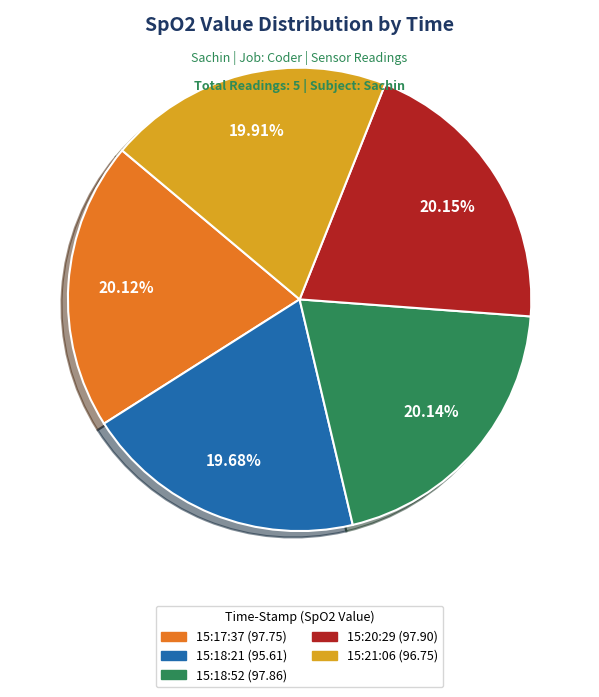

How many slices are in this pie chart?

5